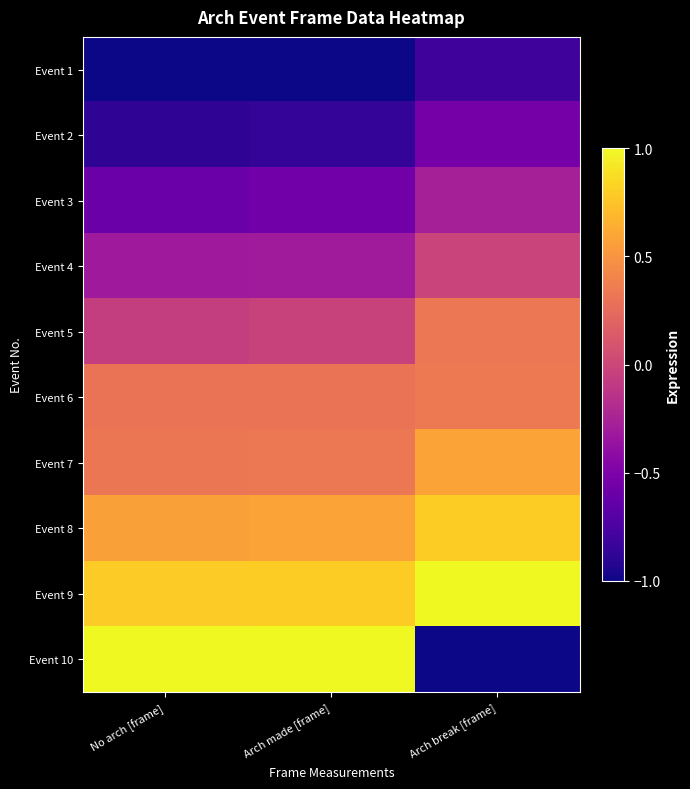

Rank the series at Arch made [frame] from lowest to highest value.

Event 1, Event 2, Event 3, Event 4, Event 5, Event 6, Event 7, Event 8, Event 9, Event 10